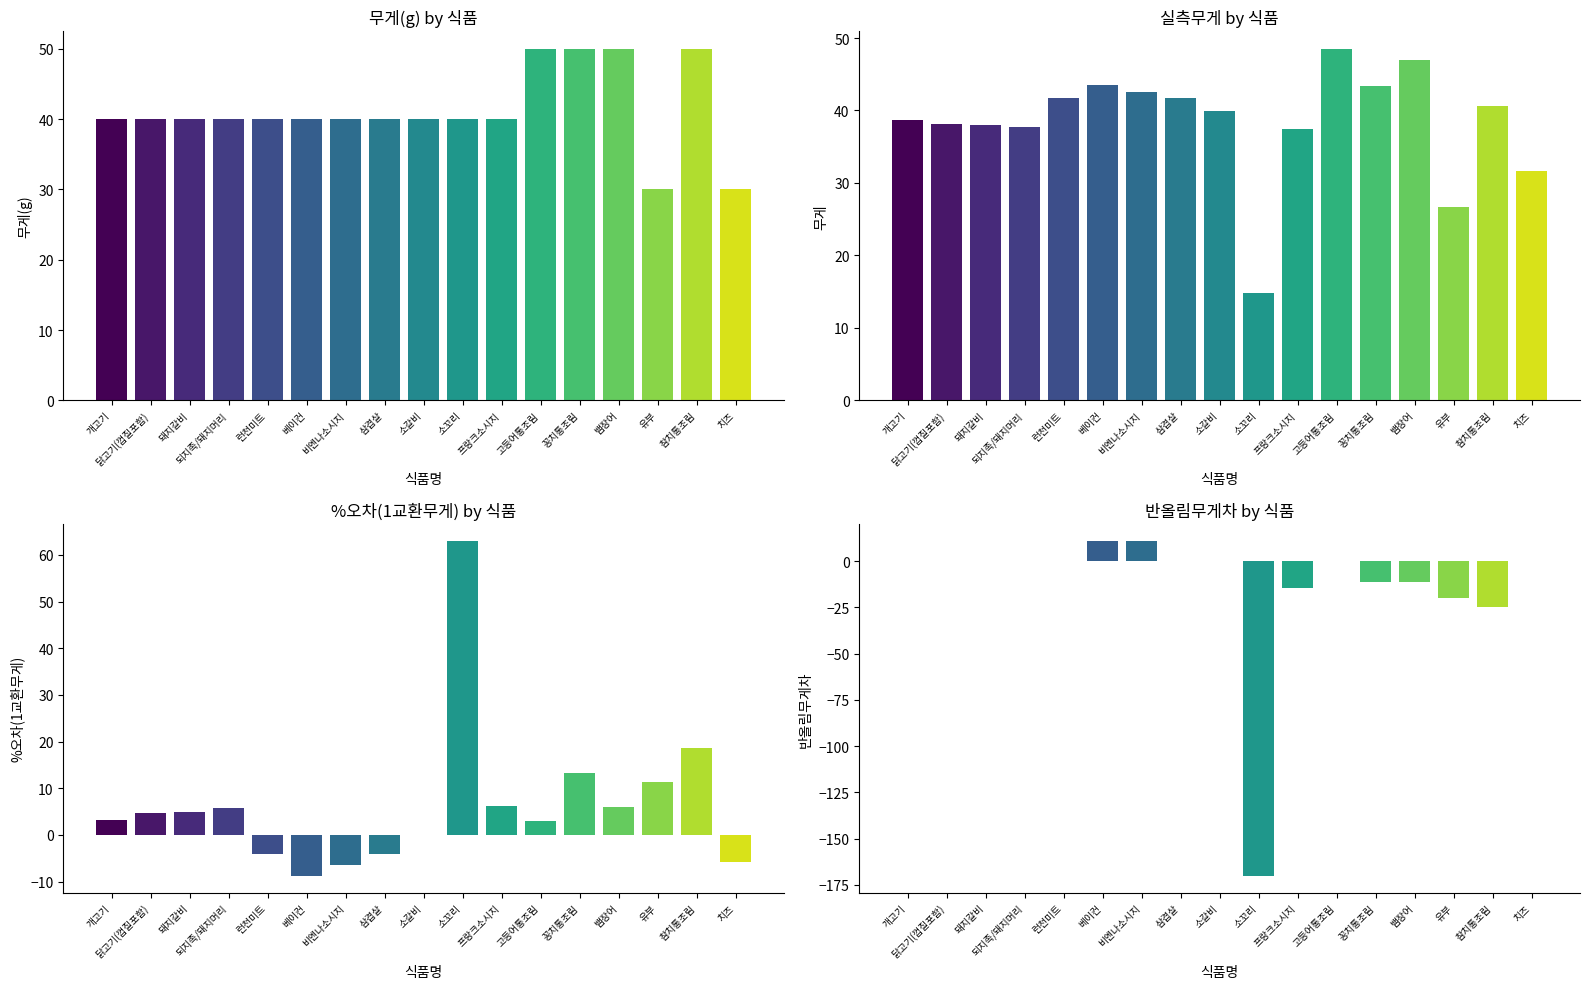

List the series in order of their peak value, lowest first.

반올림무게차, 무게, 무게(g), %오차(1교환무게)